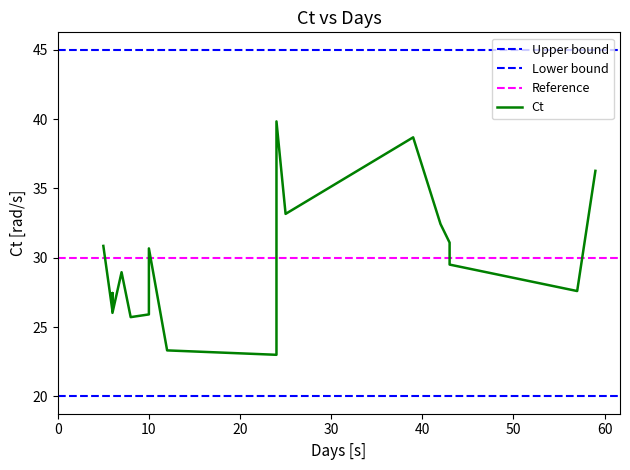

How many points are lower than both their immediate neighbors (excluding endpoints)?

5